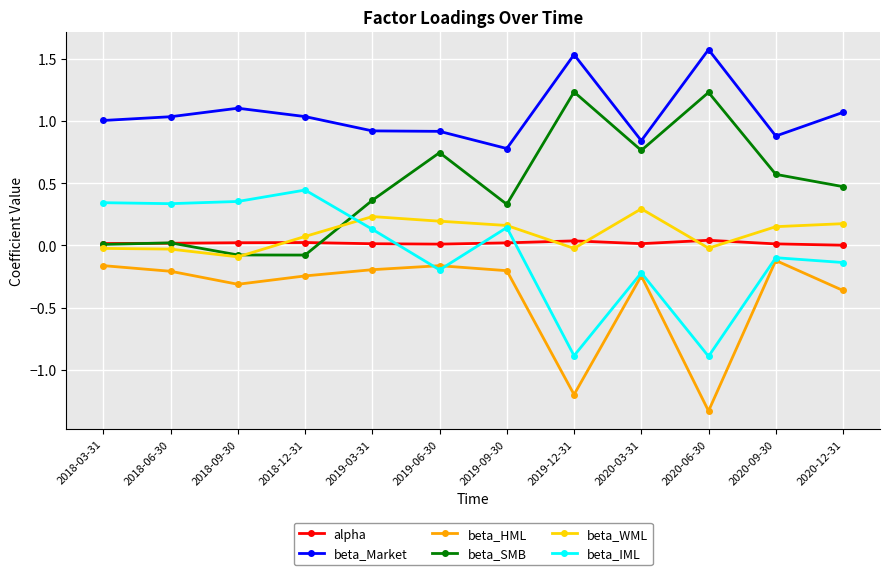

Where is the first local minimum for beta_WML?

2018-09-30